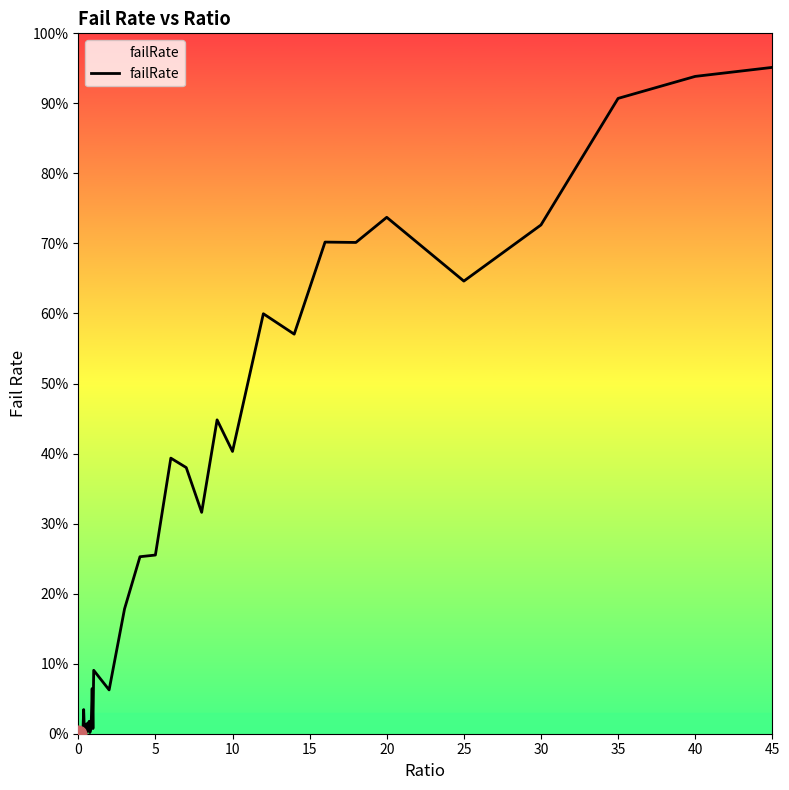

Reading left to right, what are all the values shown in this chart?

0.0	0.0	0.0	0.0	0.0	0.0	0.0	0.0	0.0	0.0	0.0	0.0	0.0	0.0	0.0	0.0	0.0	0.0	0.1	0.0	0.1	0.1	0.2	0.3	0.3	0.4	0.4	0.3	0.4	0.4	0.6	0.6	0.7	0.7	0.7	0.6	0.7	0.9	0.9	1.0